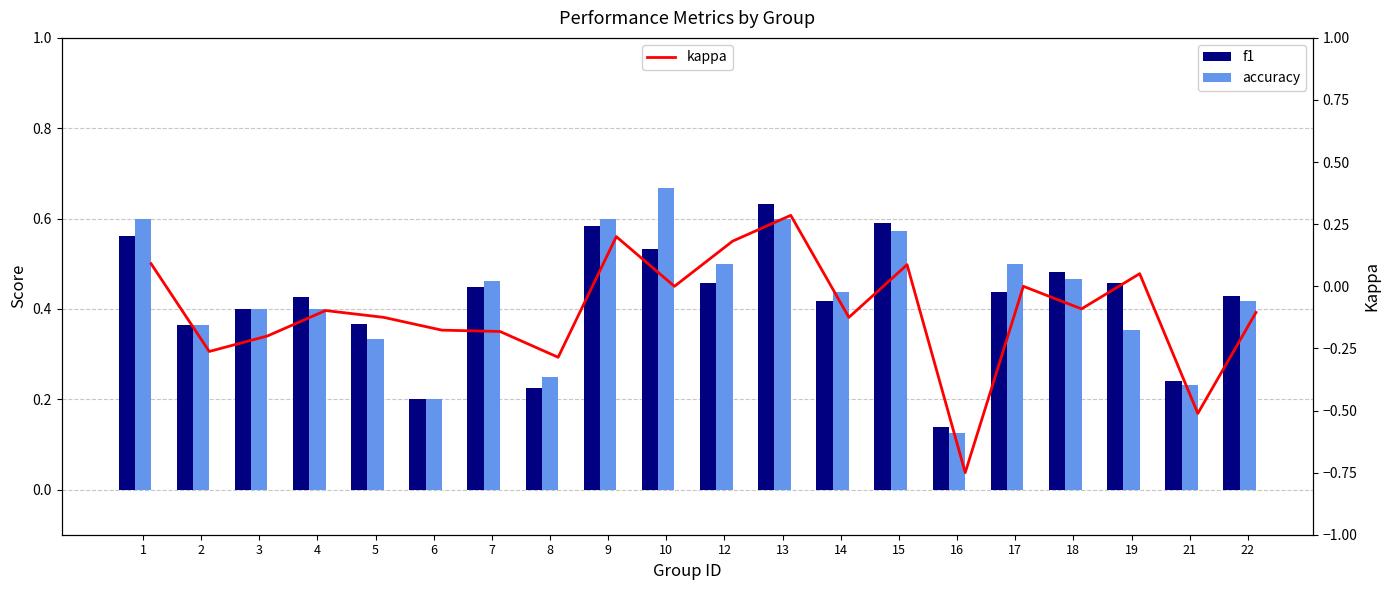

At how many categories does at least one series exceed 0?

20